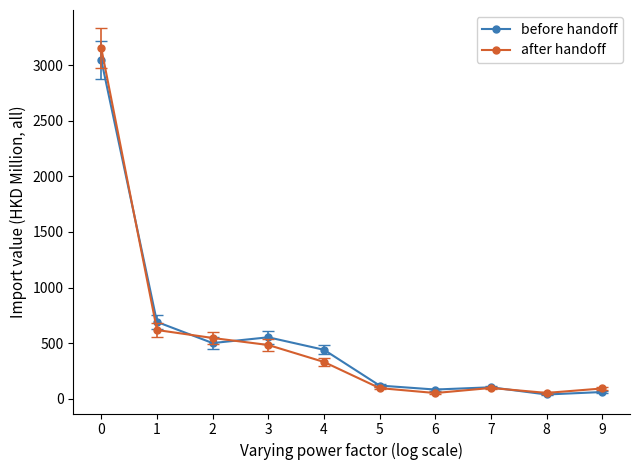

True or false: before handoff has more than 2 points higher than both neighbors.

False